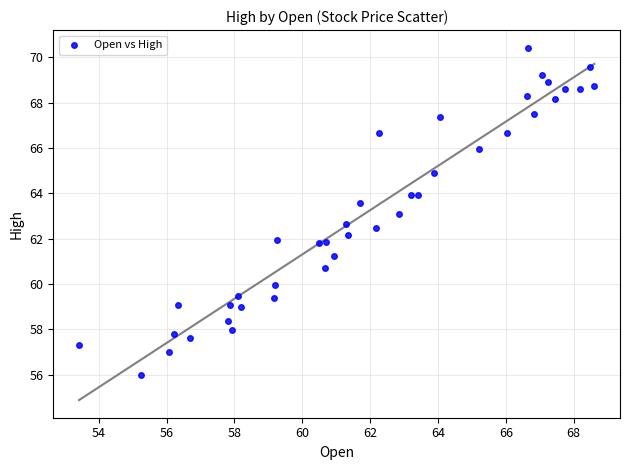

What is the range of X values (max minus min)?

15.2